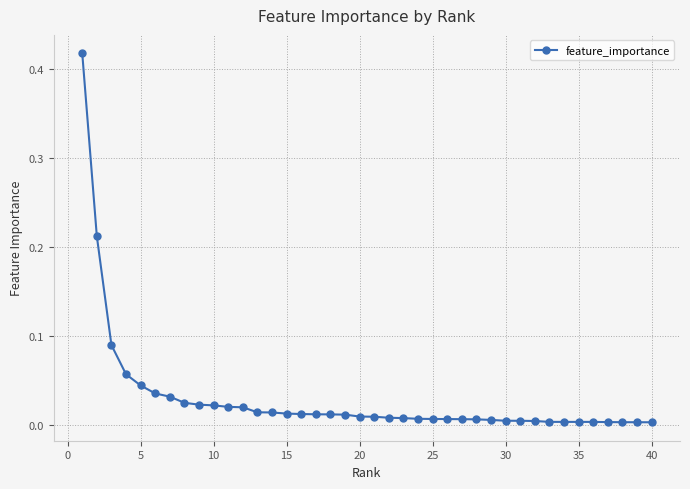

What is the sum of all values?

1.2